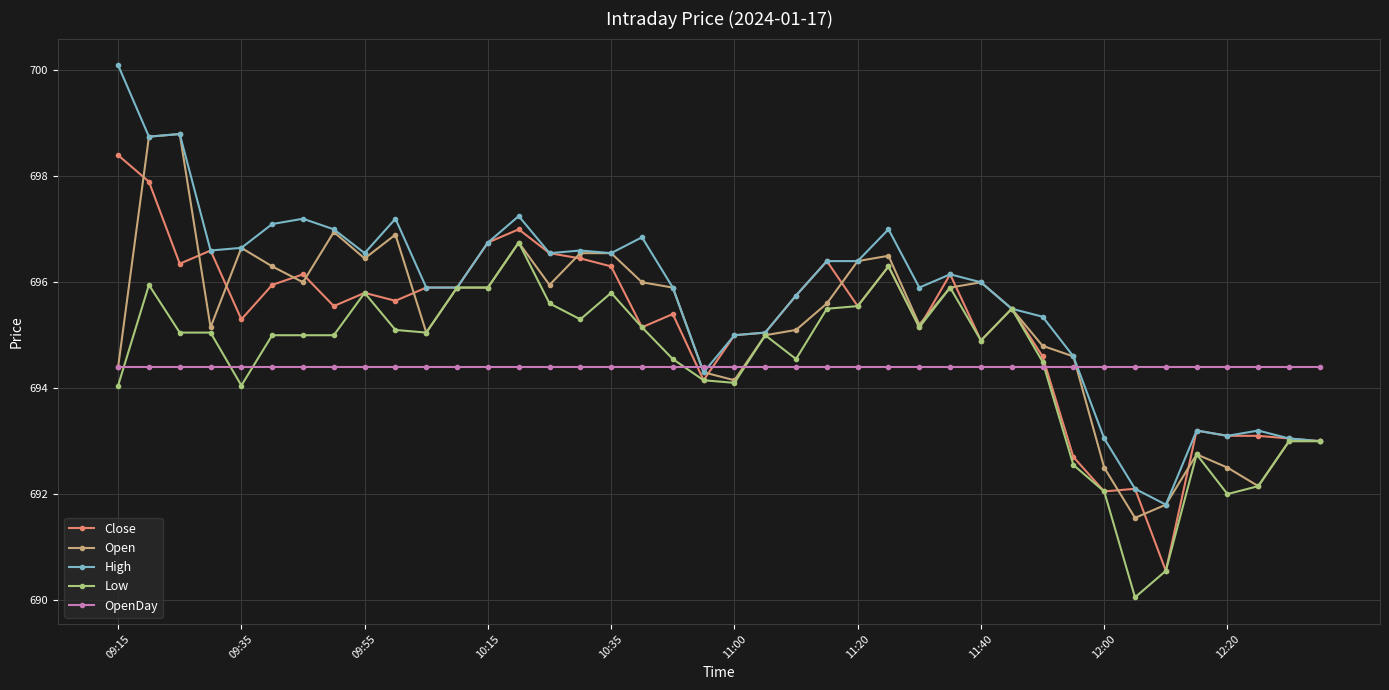

What is the minimum value for High?

691.8